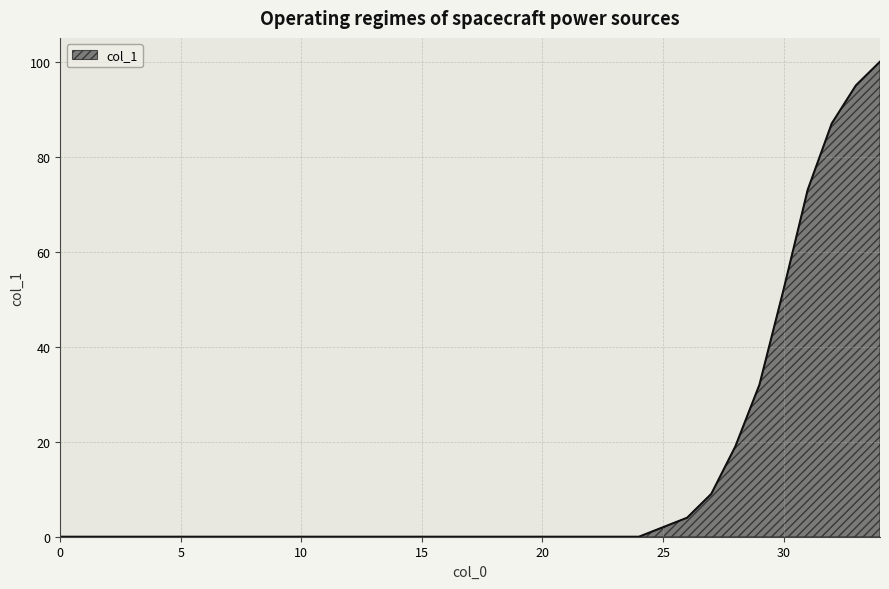

What is the difference between the maximum and minimum values?

100